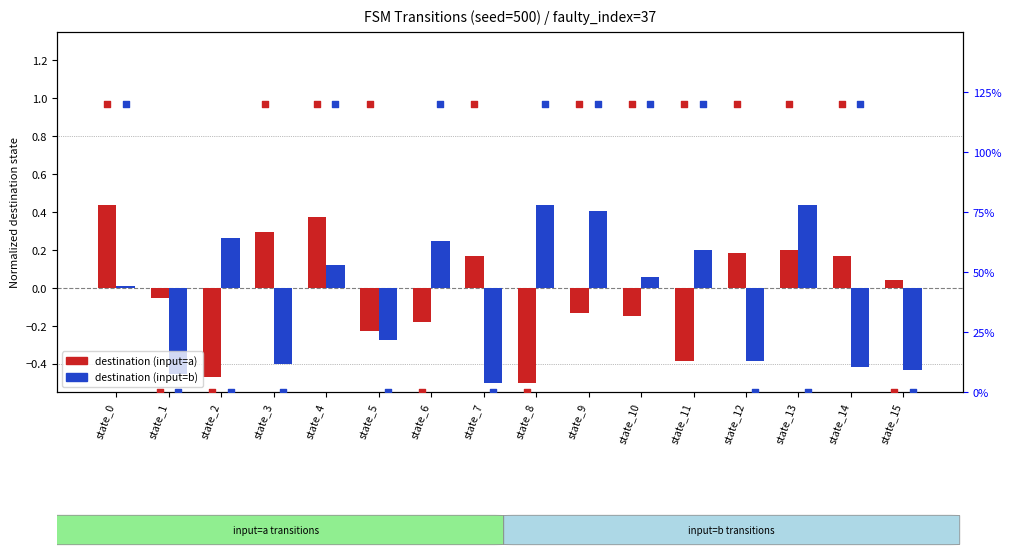

Which series contains the highest Y value?

output a (pct)